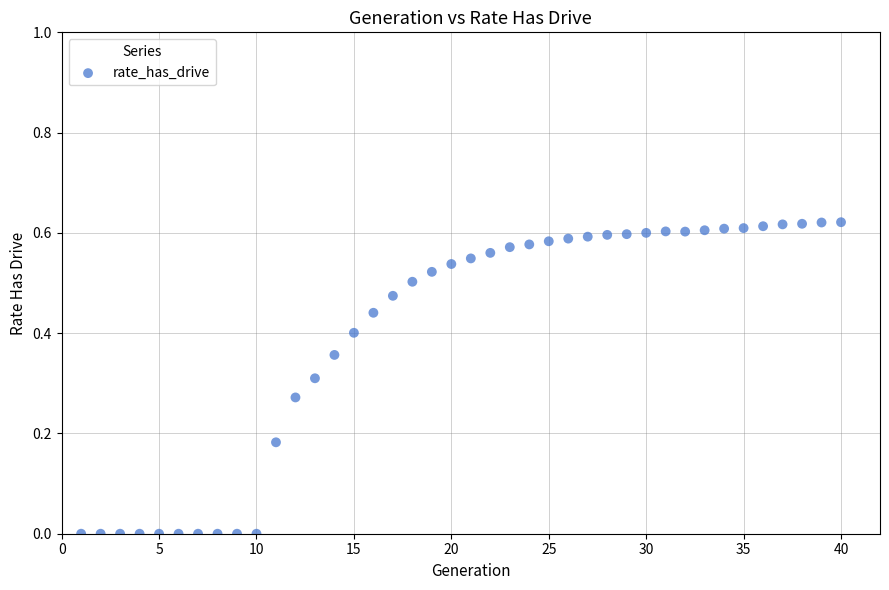

What is the range of X values (max minus min)?

39.0